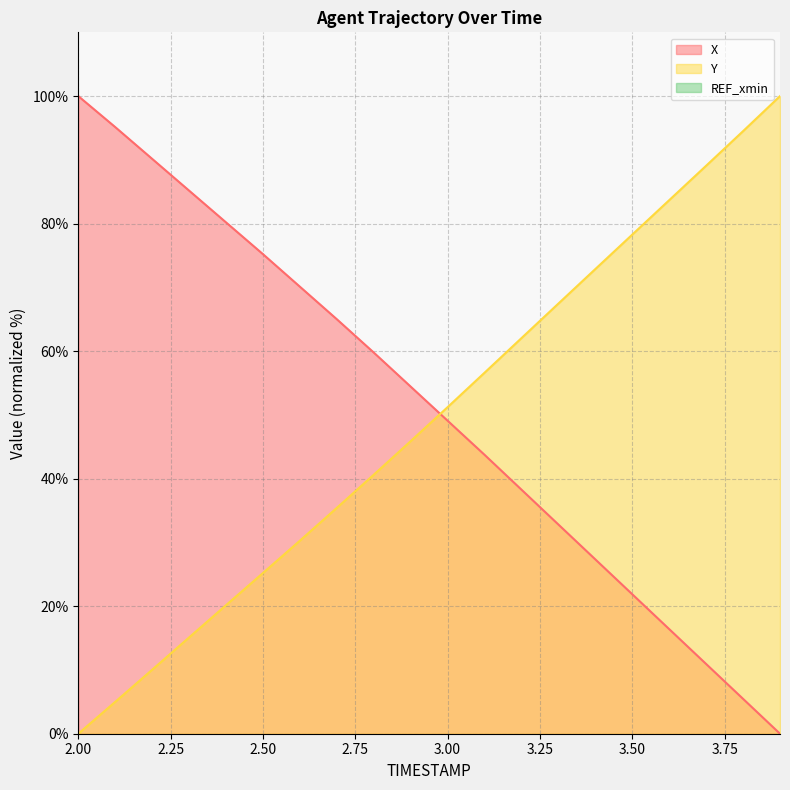

Does the chart display data point markers on the line(s)?

No